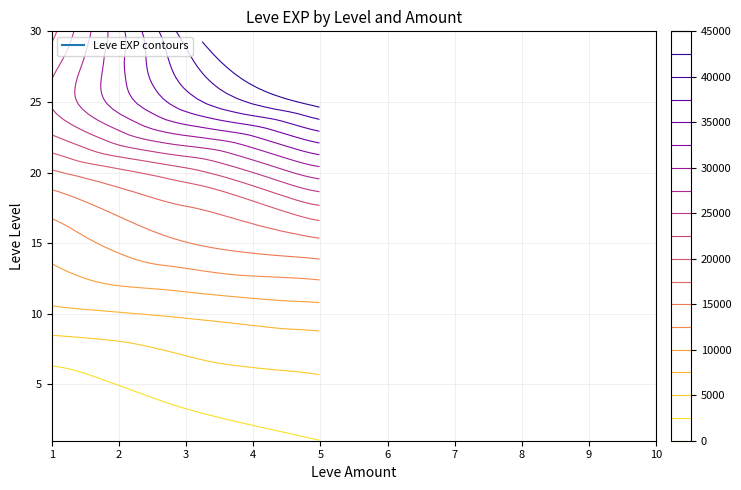

At which label does 1 first exceed 2490?

10